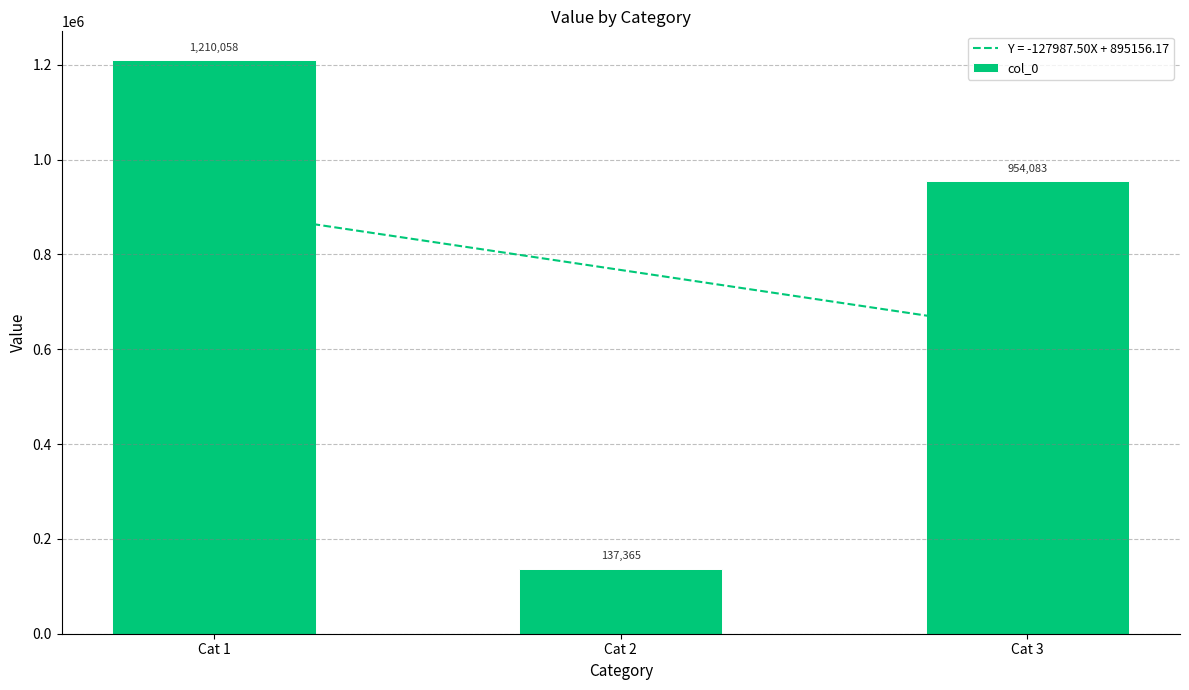

Is it true that the value at Cat 2 is 214846?

False